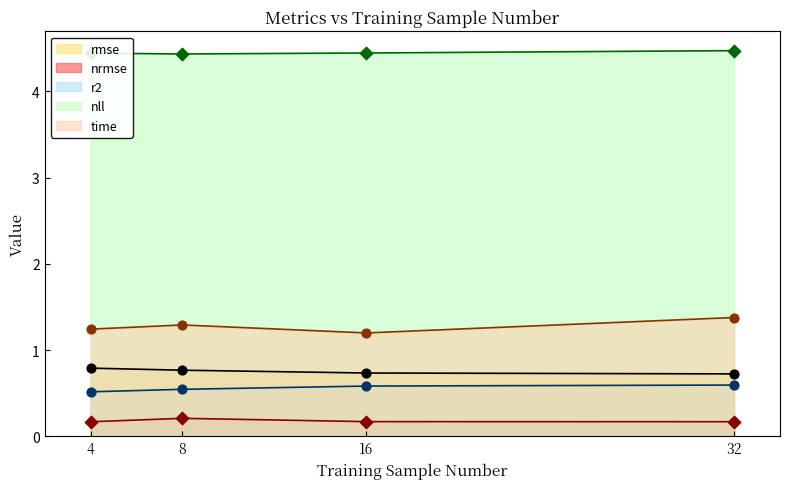

Is the value of rmse at 8 greater than the value of nrmse at 32?

Yes